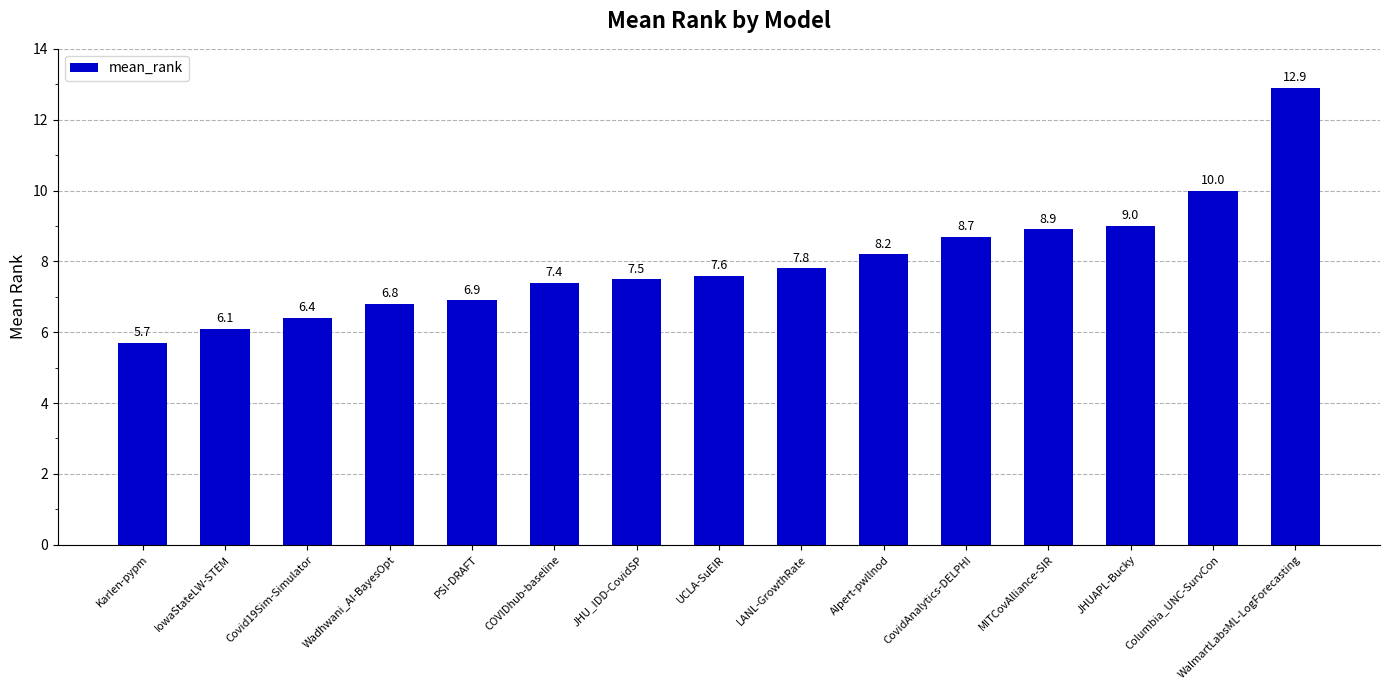

What is the sum of the values at AIpert-pwllnod and LANL-GrowthRate?

16.0